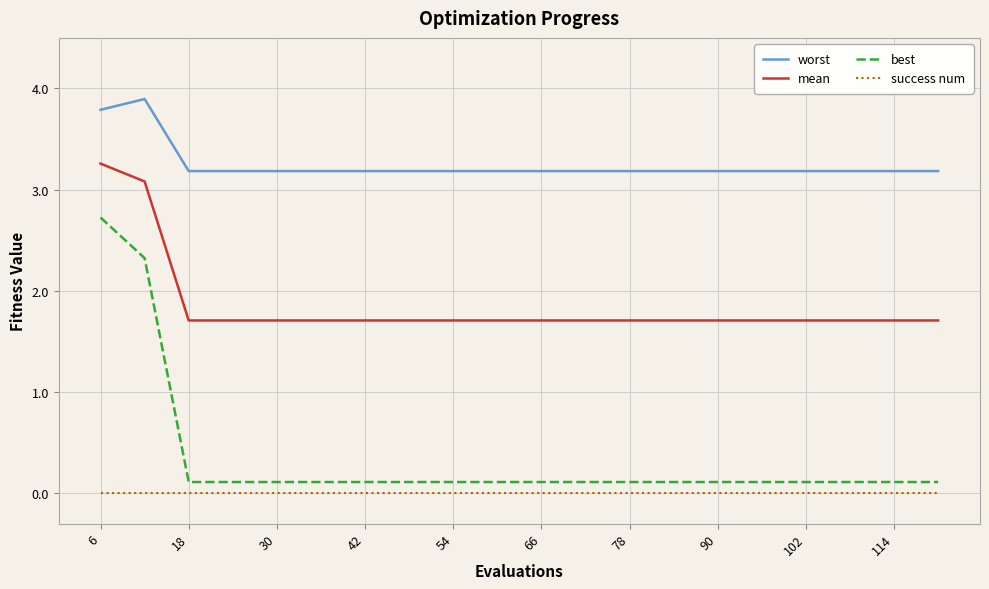

True or false: mean and success num cross at least once.

False